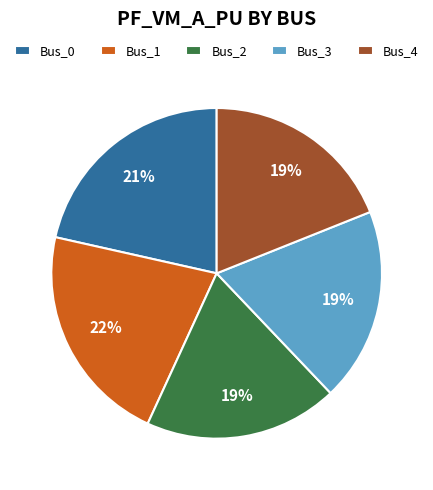

To the nearest percent, what percentage of the pie is Bus_4?

19%